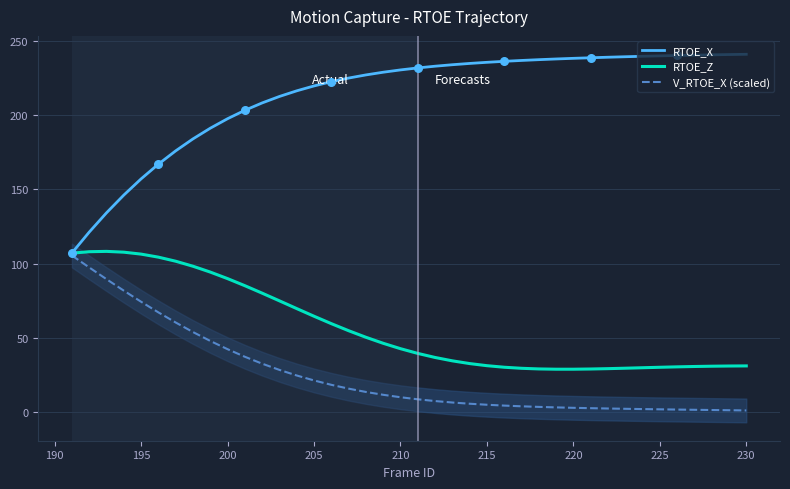

What are all the series names shown in the legend?

RTOE_X, RTOE_Z, V_RTOE_X (scaled)